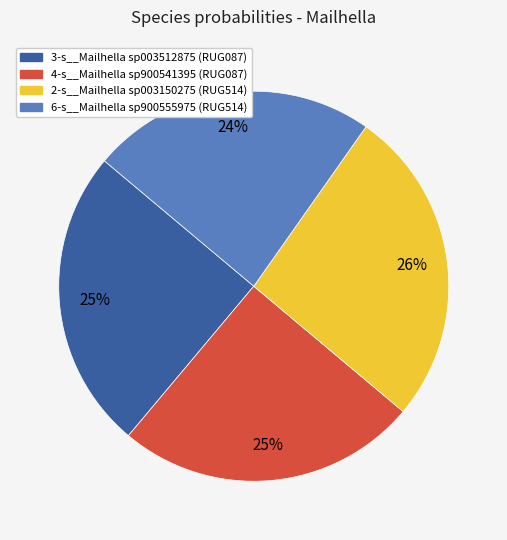

Is it true that 6-s__Mailhella sp900555975 is 14% of the pie?

False